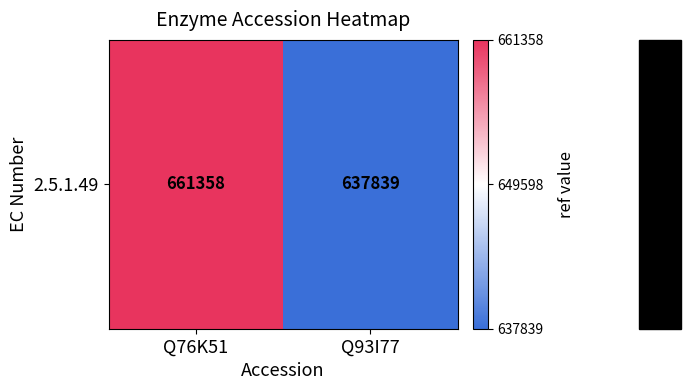

Is it true that the value at Q93I77 is -1?

False